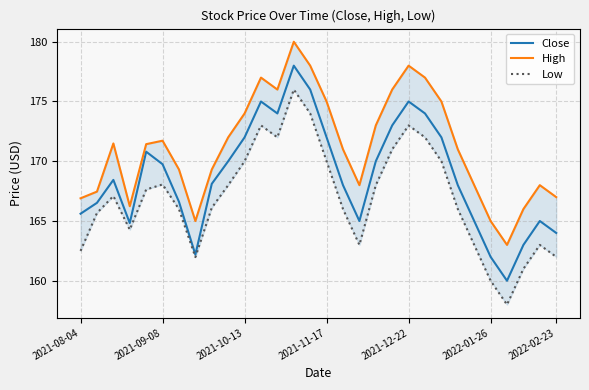

How many lines are shown in the chart?

3